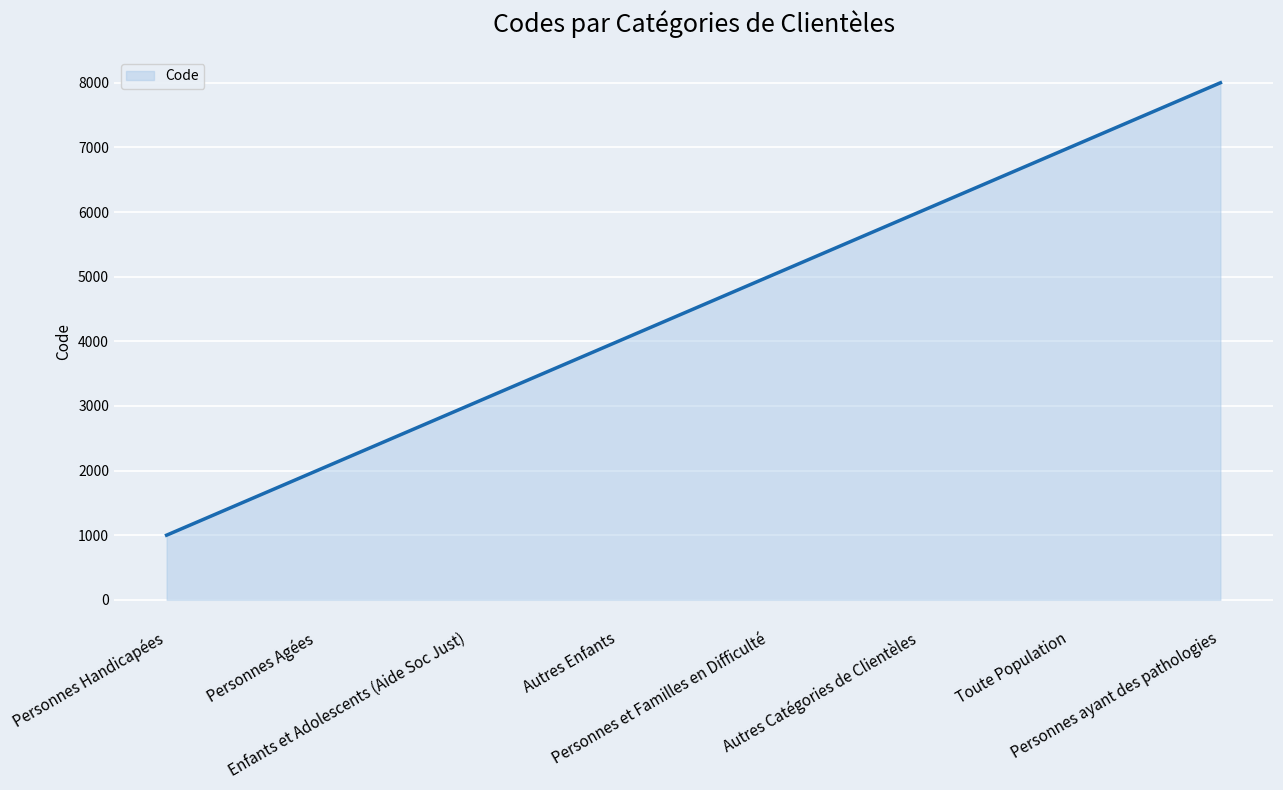

Reading left to right, list all the values displayed in this chart.

Personnes Handicapées=1000	Personnes Agées=2000	Enfants et Adolescents (Aide Soc Just)=3000	Autres Enfants=4000	Personnes et Familles en Difficulté=5000	Autres Catégories de Clientèles=6000	Toute Population=7000	Personnes ayant des pathologies=8000